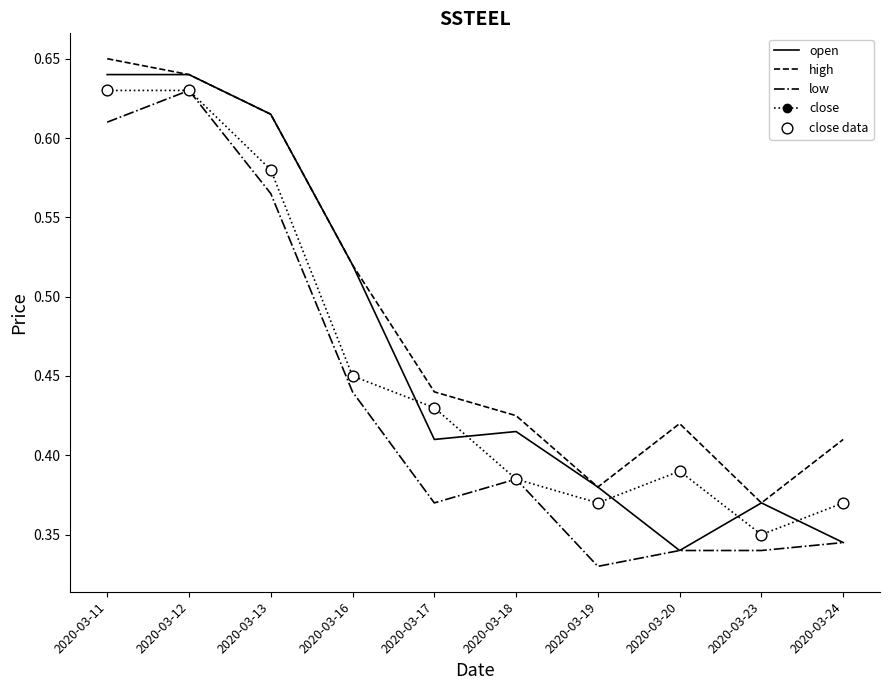

At how many categories does at least one series exceed 0?

10